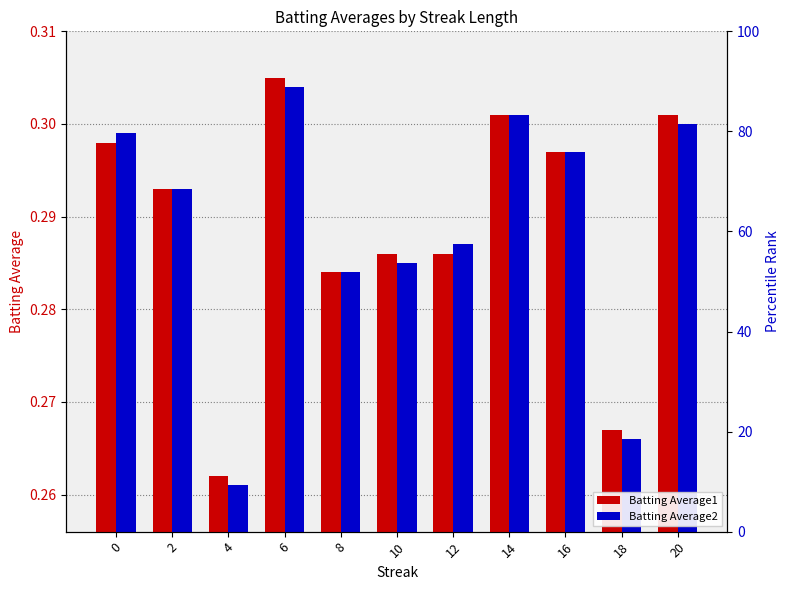

Between 6 and 18, which series saw the biggest shift?

Batting Average1